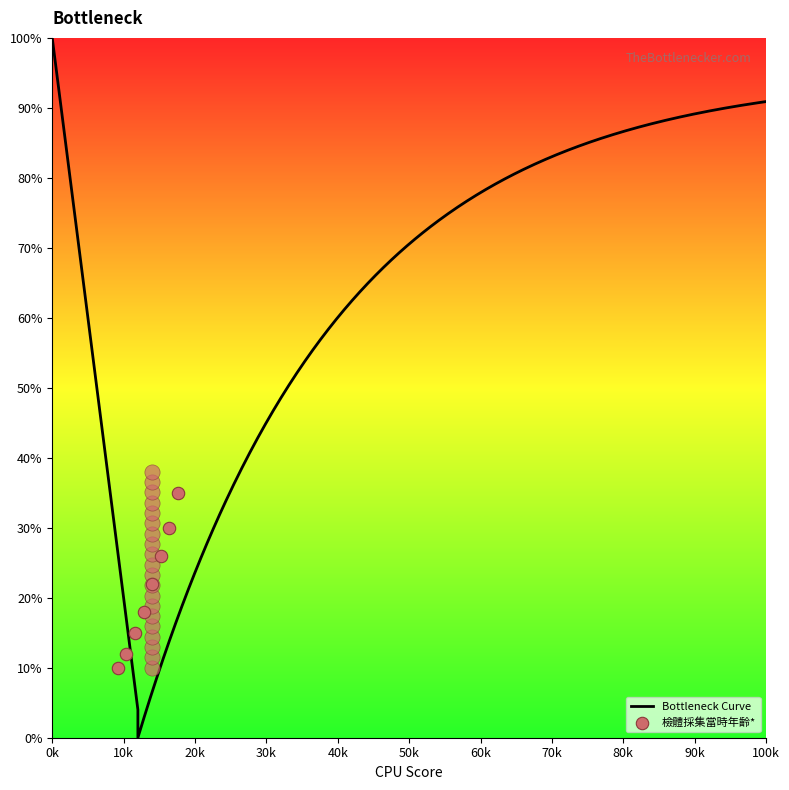

What is the change in value from 4 to 7?

+12